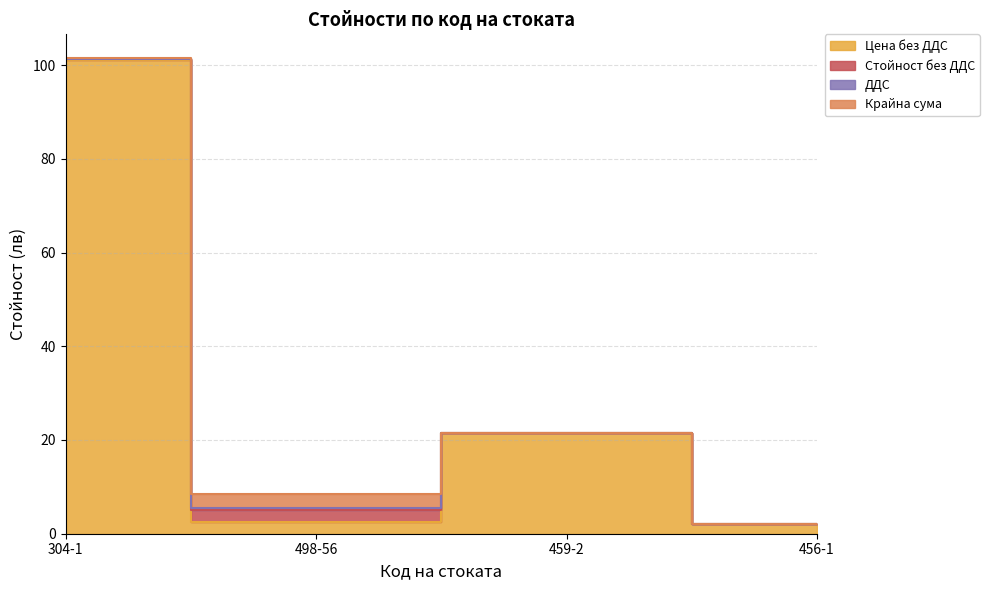

Which has a higher value, 304-1 or 456-1?

304-1